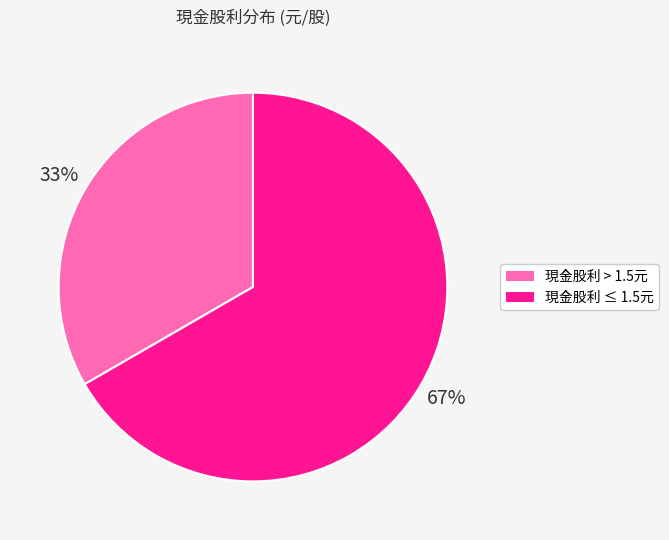

Is there any slice that represents more than half of the pie?

Yes